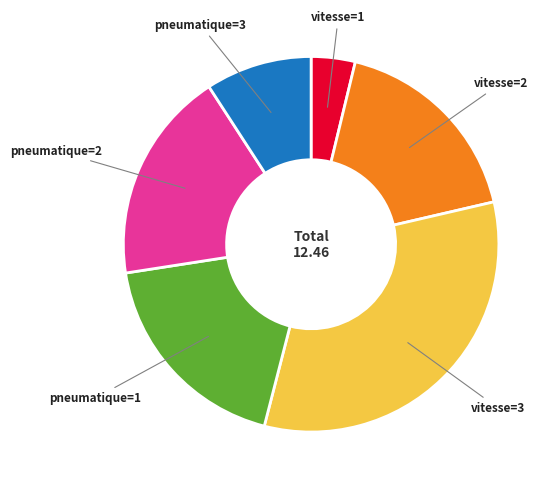

Does any single category account for the majority?

No